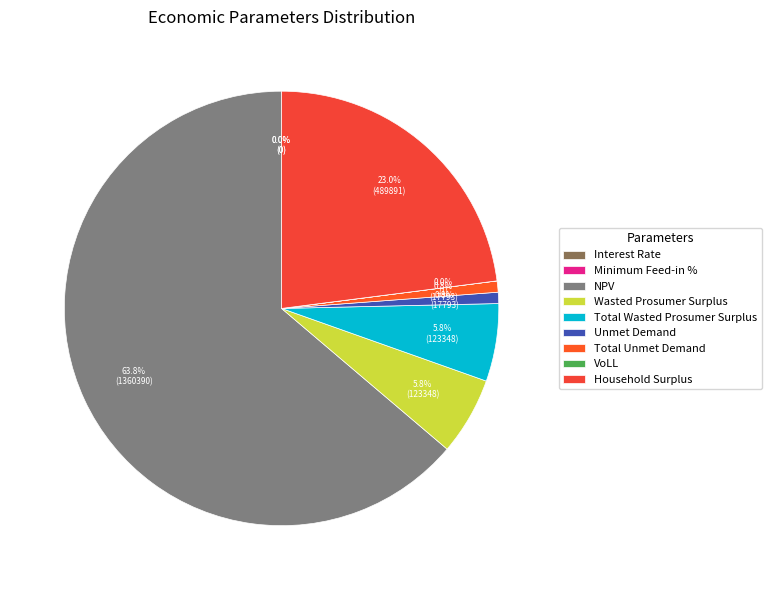

To the nearest percent, what portion does Unmet Demand represent?

1%